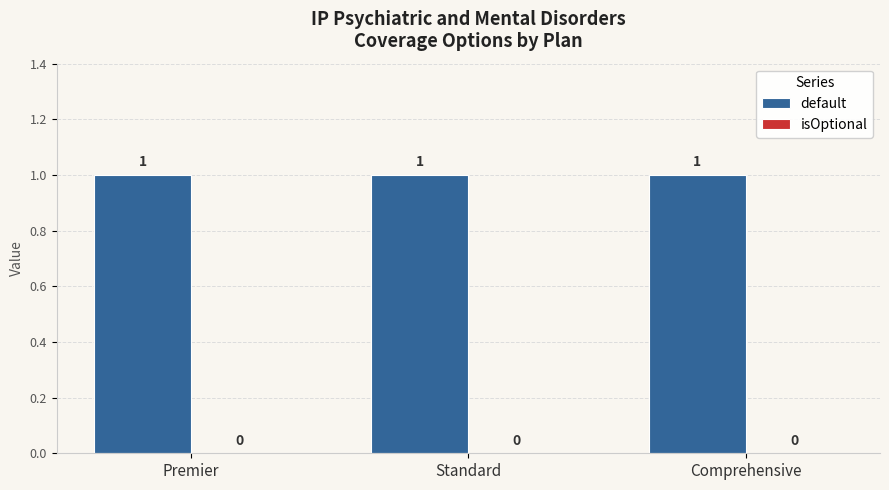

Reading left to right, extract all data points from this chart.

default: Premier=1	Standard=1	Comprehensive=1
isOptional: Premier=0	Standard=0	Comprehensive=0